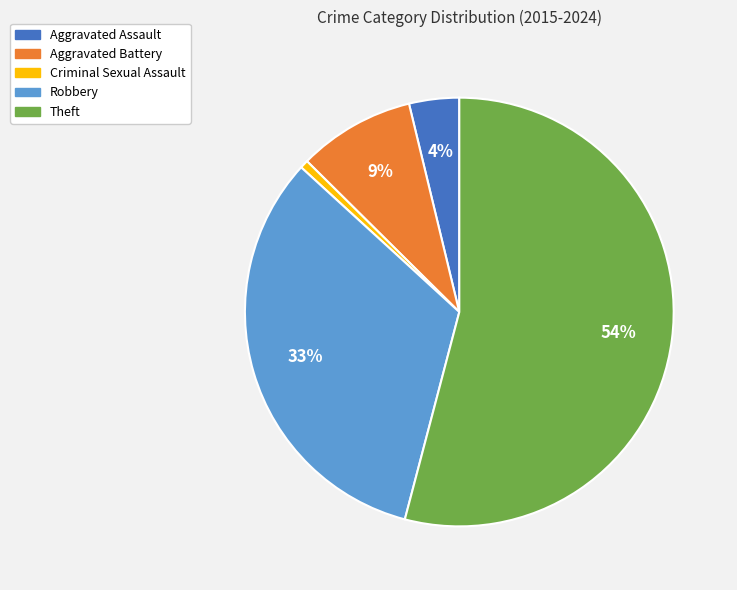

How many segments does this pie chart have?

5